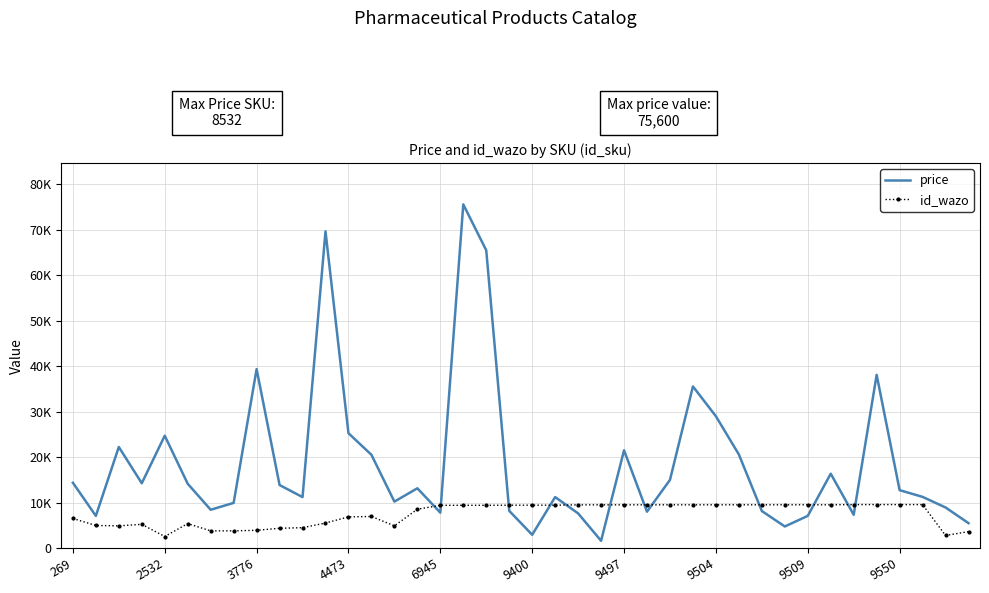

What are all the series names shown in the legend?

price, id_wazo